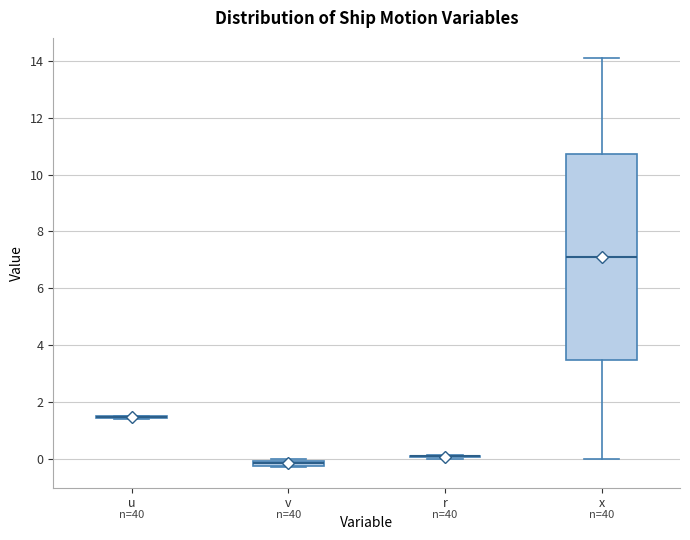

Which box is the tallest, from its lower edge to its upper edge?

x